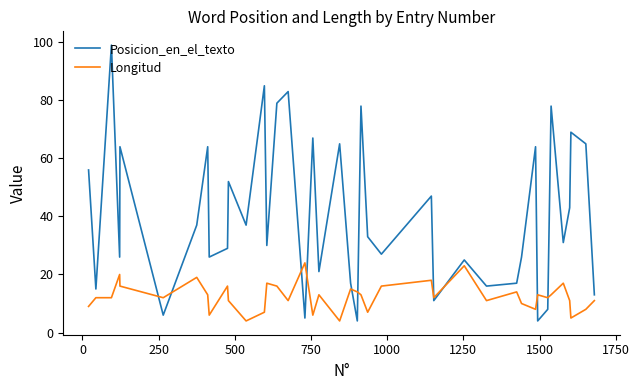

List the series in order of their overall mean, lowest first.

Longitud, Posicion_en_el_texto